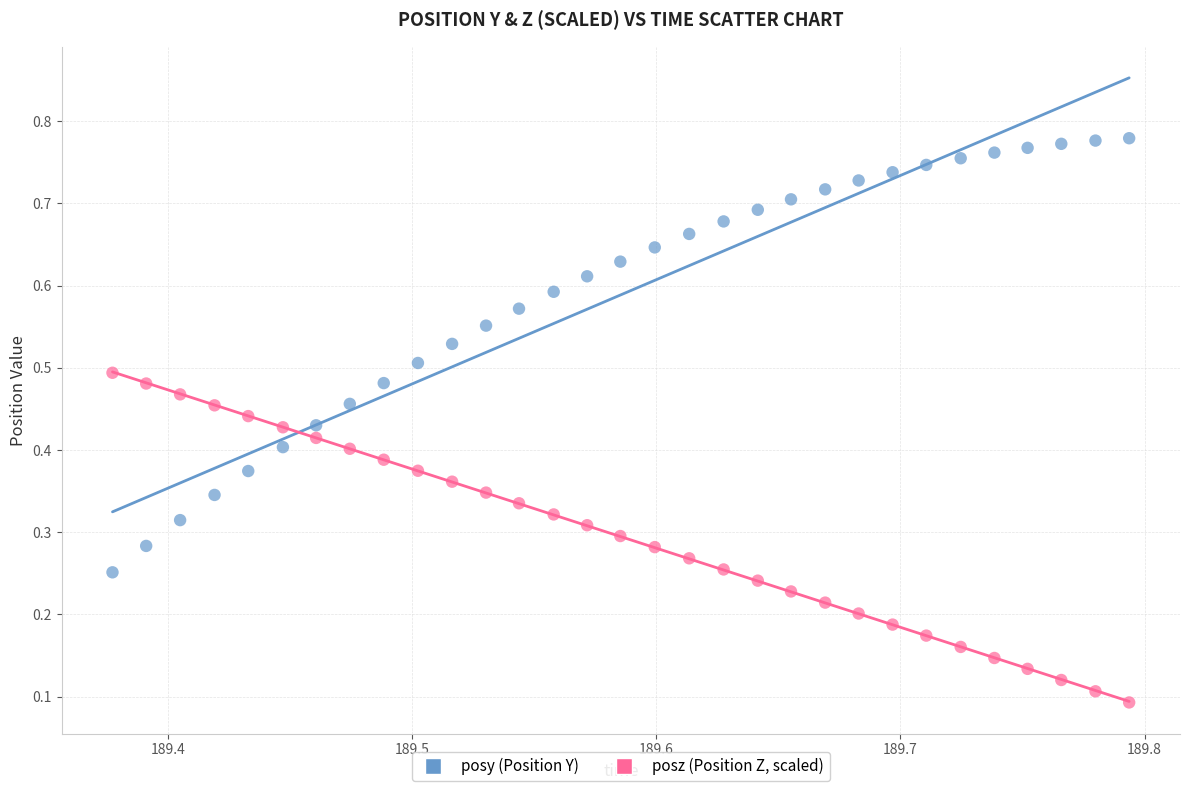

Which series has the widest spread of Y values?

posy (Position Y)